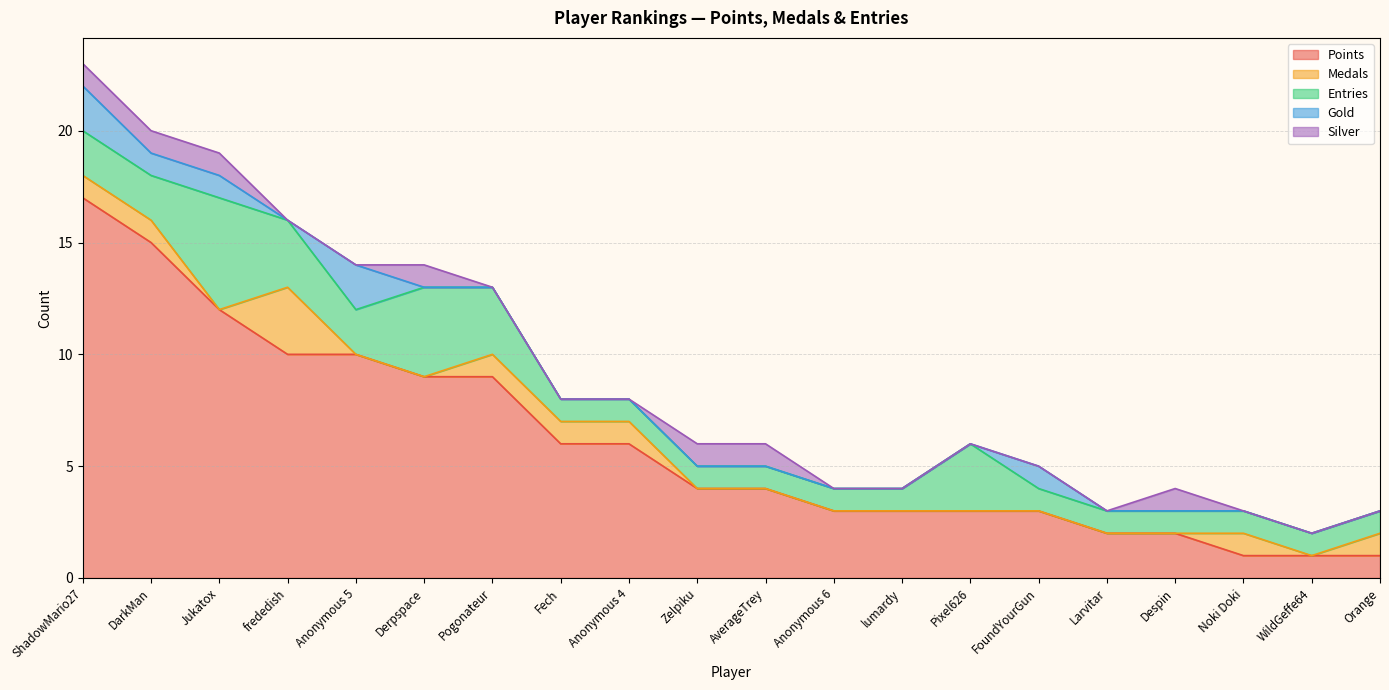

What position from the left is FoundYourGun?

15